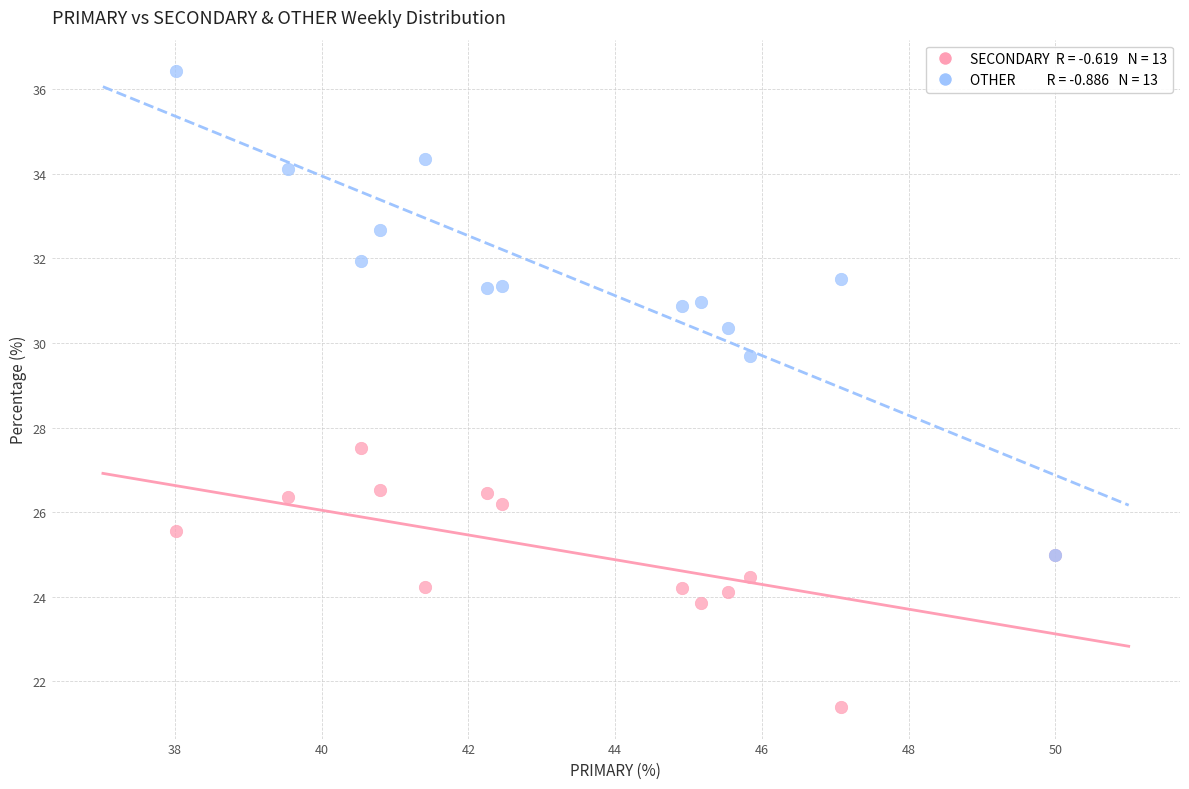

Across all series, what Y value is closest to 28?

27.5